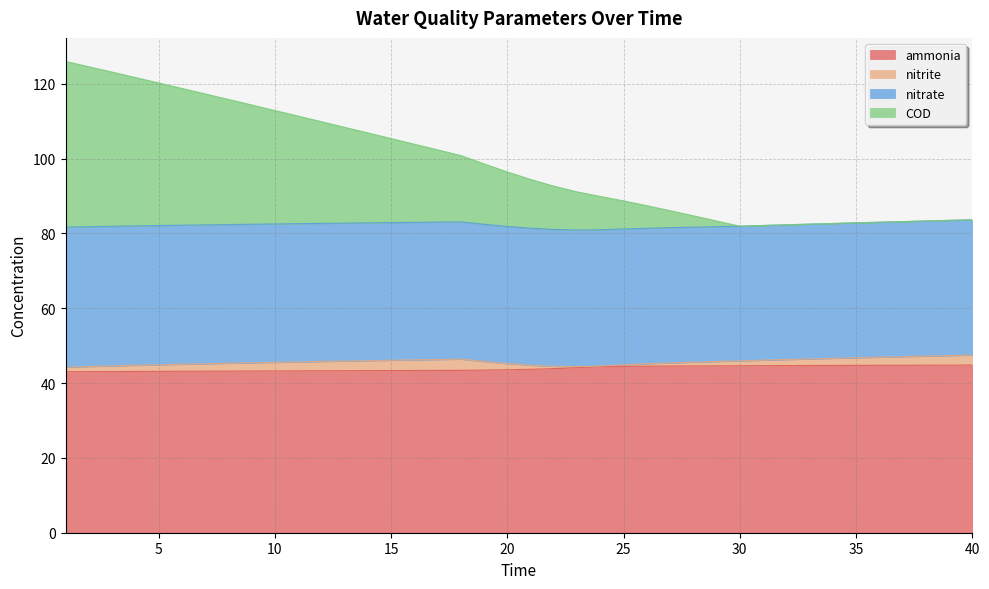

What is the maximum value for ammonia?

44.8